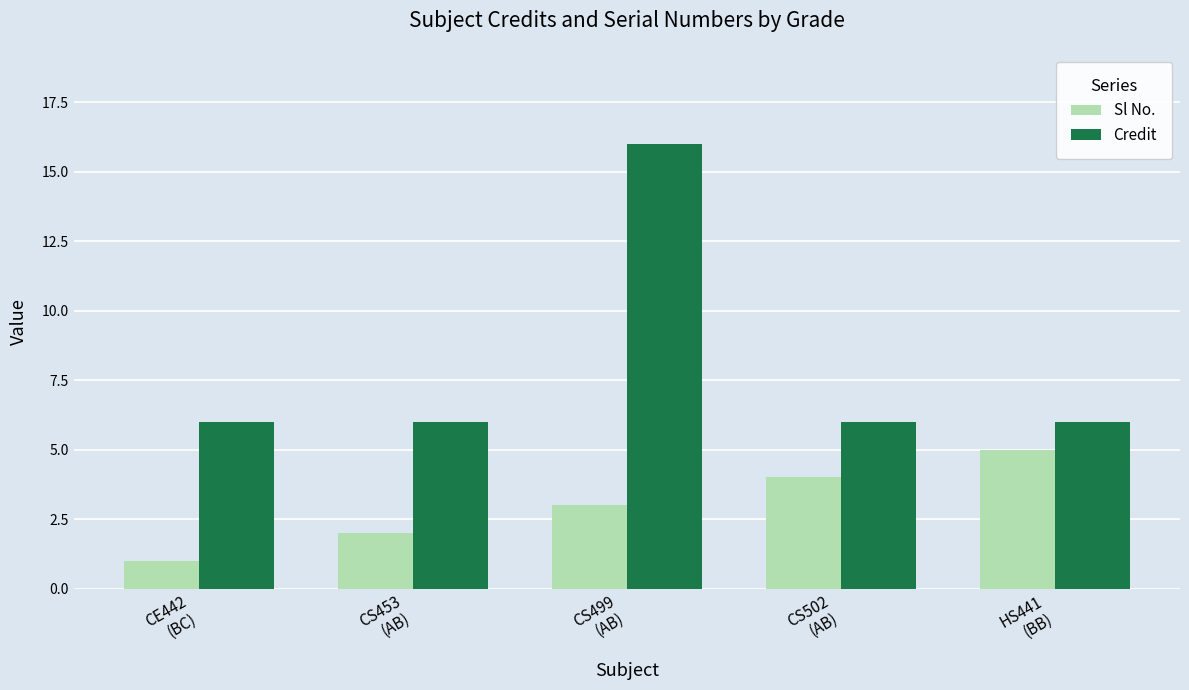

At which label is Sl No. closest to 3?

CS499
(AB)